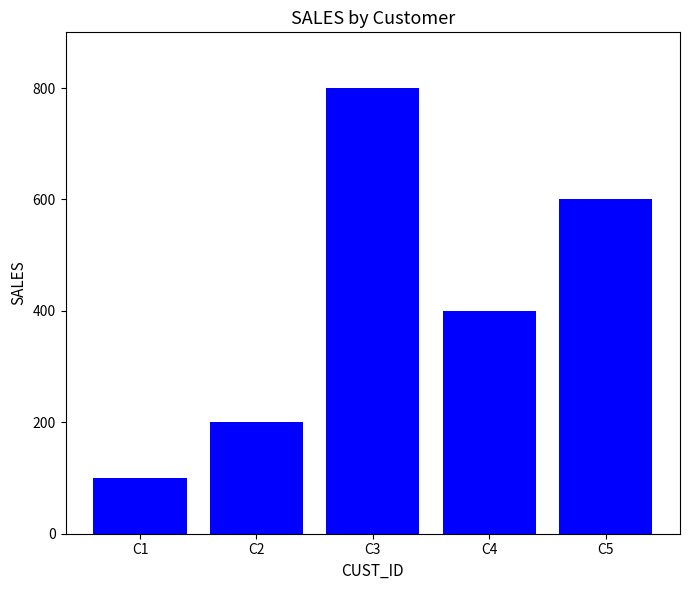

Does the chart contain stacked bars?

No